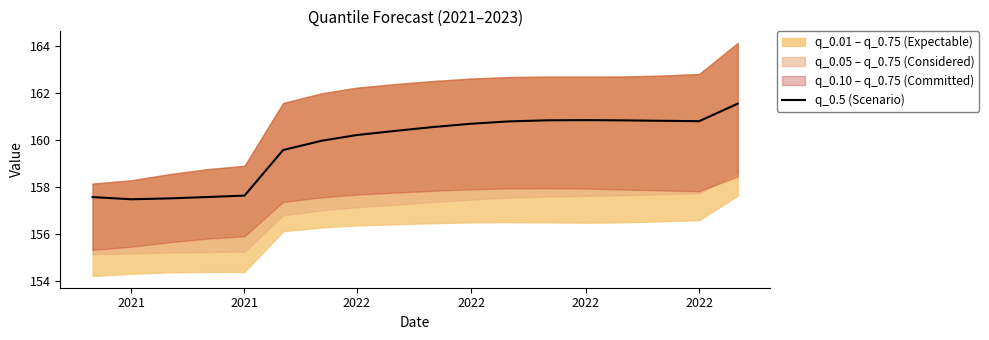

What is the sum of all values?

2875.8